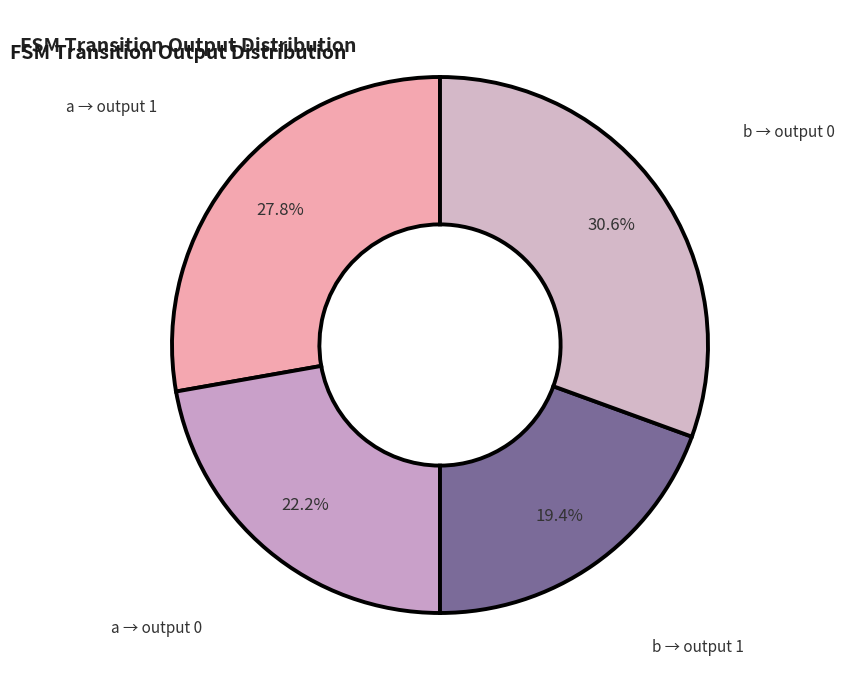

To the nearest percent, what is the average slice percentage?

25%